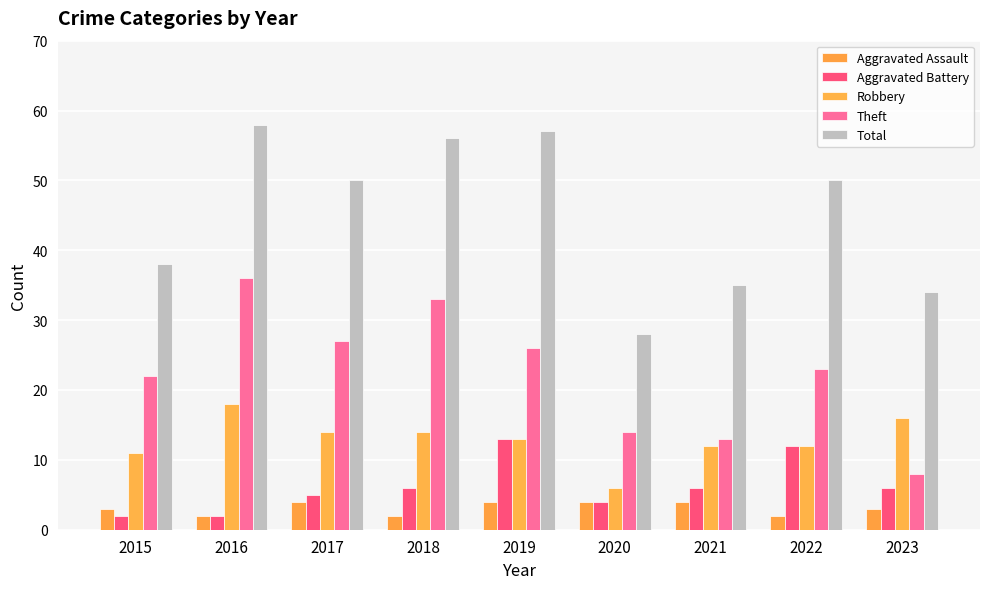

What is the value of the Total bar at the 2nd from the left?

58